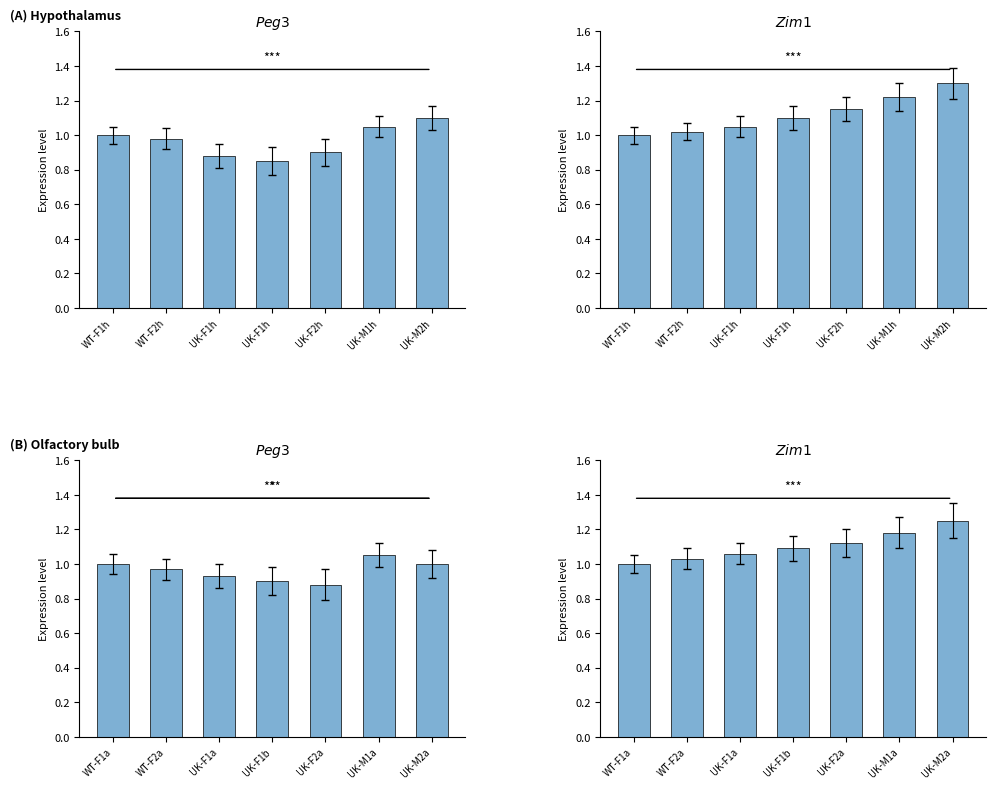

What is the difference between the second highest and second lowest values in the Zim1_A series?

0.2